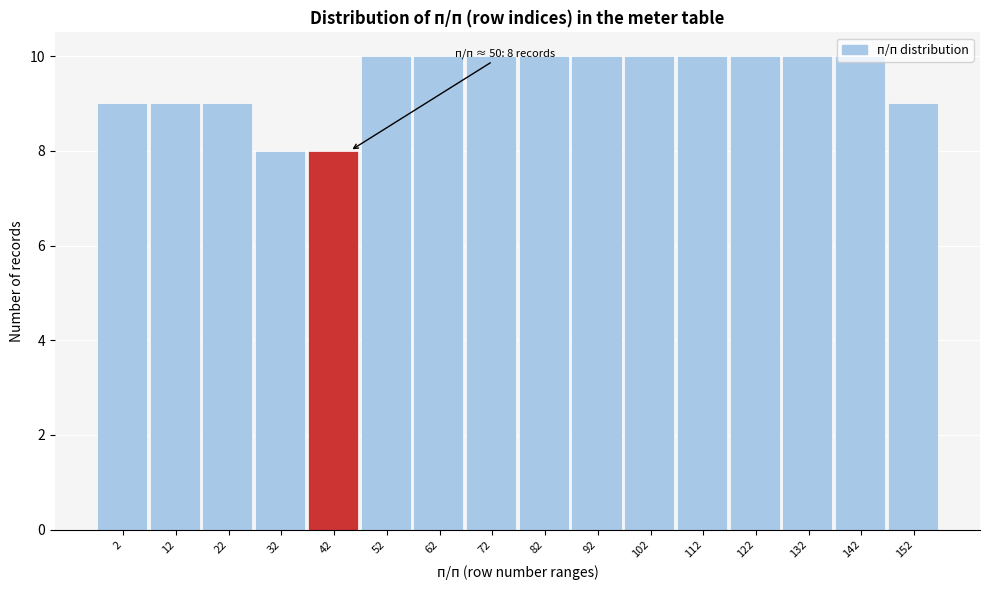

What is the minimum value shown in the chart?

8